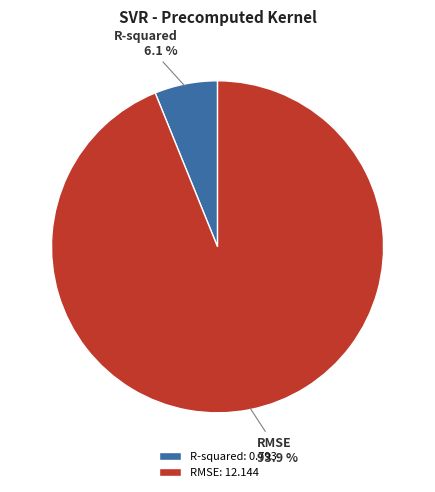

Is it true that R-squared is 6% of the pie?

True